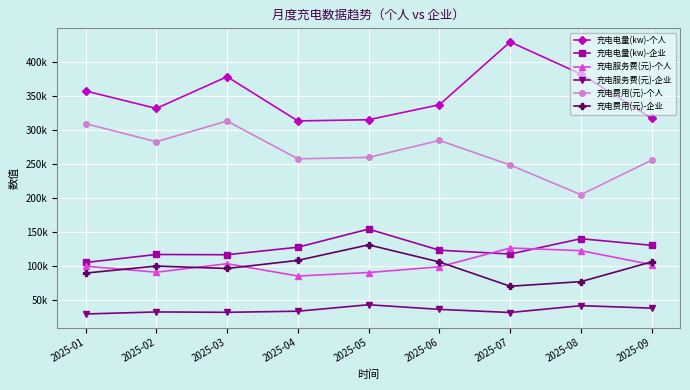

At which category does 充电费用(元)-企业 reach its first local valley?

2025-03